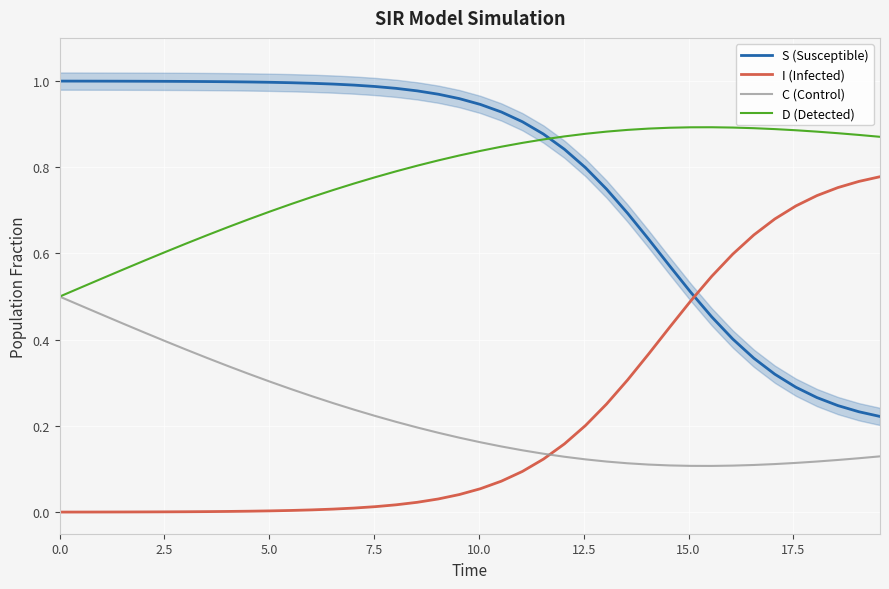

After their last crossing, which series has the higher values: S (Susceptible) or D (Detected)?

D (Detected)